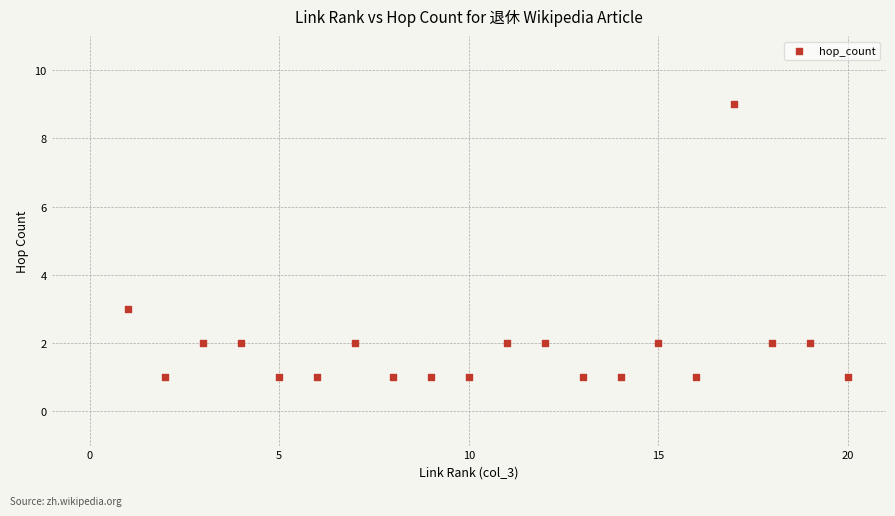

What Y value in the scatter plot is closest to 5?

3